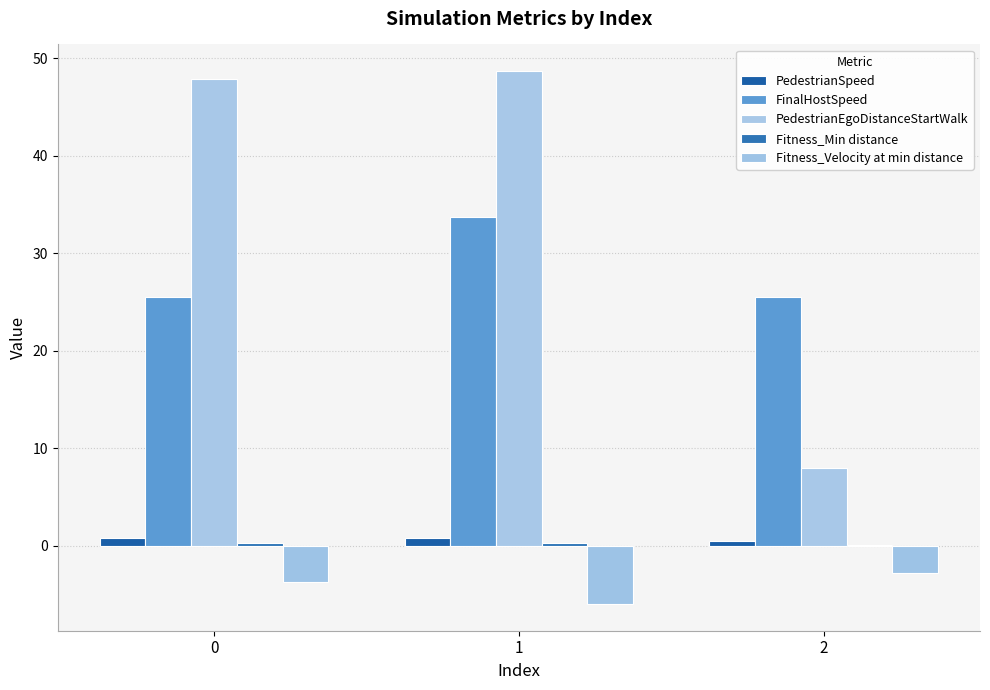

Reading left to right, what are all the values shown in this chart?

PedestrianSpeed: 0.8	0.8	0.6
FinalHostSpeed: 25.5	33.8	25.6
PedestrianEgoDistanceStartWalk: 47.9	48.7	8.0
Fitness_Min distance: 0.3	0.3	0.1
Fitness_Velocity at min distance: -3.7	-6.0	-2.8